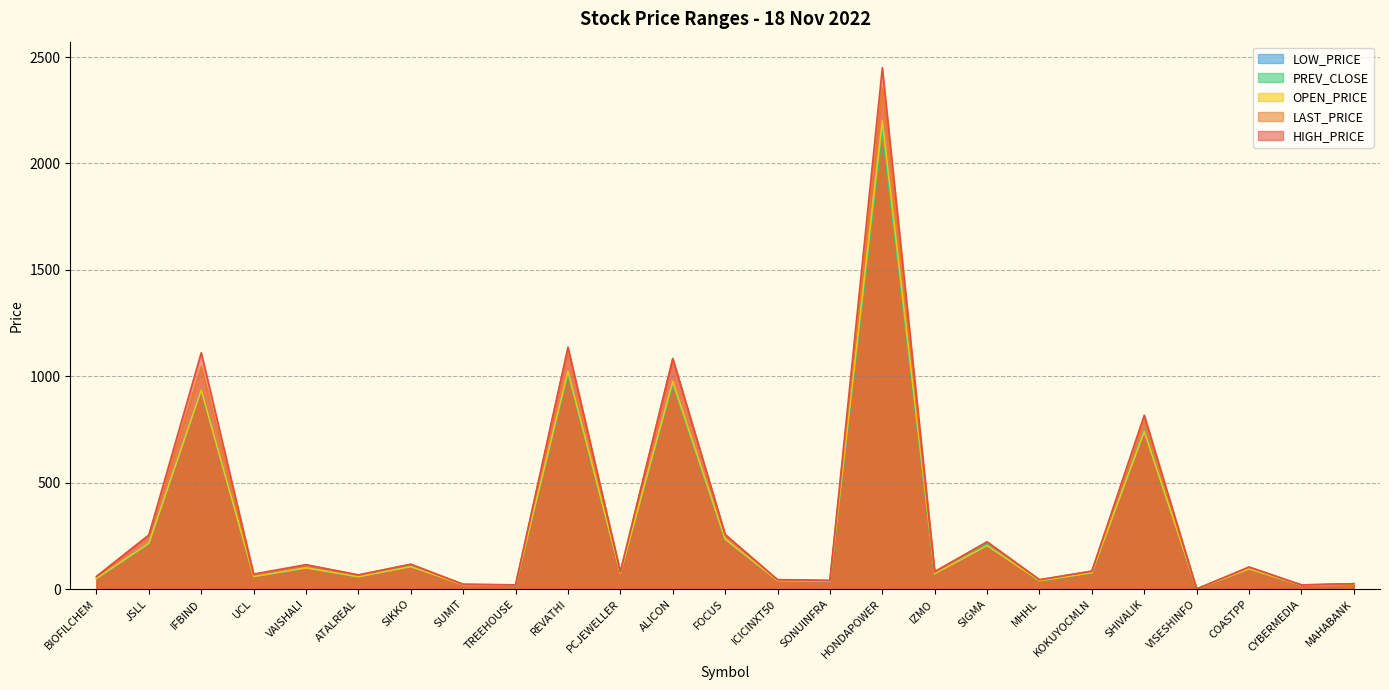

Reading left to right, transcribe all the data shown in this chart.

PREV_CLOSE: BIOFILCHEM=49.5	JSLL=211.7	IFBIND=934.5	UCL=59.2	VAISHALI=98.7	ATALREAL=58.0	SIKKO=111.2	SUMIT=21.4	TREEHOUSE=19.0	REVATHI=1010.2	PCJEWELLER=77.1	ALICON=962.8	FOCUS=233.1	ICICINXT50=44.2	SONUINFRA=38.0	HONDAPOWER=2150.1	IZMO=72.2	SIGMA=213.1	MHHL=37.5	KOKUYOCMLN=75.9	SHIVALIK=747.9	VISESHINFO=0.6	COASTPP=95.1	CYBERMEDIA=18.8	MAHABANK=23.1
OPEN_PRICE: BIOFILCHEM=50.0	JSLL=215.8	IFBIND=935.4	UCL=59.0	VAISHALI=100.0	ATALREAL=58.0	SIKKO=105.6	SUMIT=20.4	TREEHOUSE=18.1	REVATHI=1024.0	PCJEWELLER=73.7	ALICON=976.0	FOCUS=234.9	ICICINXT50=40.2	SONUINFRA=36.7	HONDAPOWER=2200.0	IZMO=72.4	SIGMA=204.4	MHHL=39.7	KOKUYOCMLN=76.9	SHIVALIK=740.2	VISESHINFO=0.6	COASTPP=95.0	CYBERMEDIA=18.2	MAHABANK=23.2
HIGH_PRICE: BIOFILCHEM=59.4	JSLL=253.9	IFBIND=1111.0	UCL=71.0	VAISHALI=114.8	ATALREAL=67.0	SIKKO=116.7	SUMIT=22.5	TREEHOUSE=19.9	REVATHI=1136.8	PCJEWELLER=81.0	ALICON=1083.0	FOCUS=256.4	ICICINXT50=44.6	SONUINFRA=41.0	HONDAPOWER=2450.0	IZMO=82.8	SIGMA=222.0	MHHL=44.4	KOKUYOCMLN=84.5	SHIVALIK=817.4	VISESHINFO=0.7	COASTPP=104.0	CYBERMEDIA=19.7	MAHABANK=25.6
LOW_PRICE: BIOFILCHEM=49.0	JSLL=215.8	IFBIND=935.0	UCL=59.0	VAISHALI=99.1	ATALREAL=57.2	SIKKO=105.6	SUMIT=20.4	TREEHOUSE=18.1	REVATHI=1015.0	PCJEWELLER=73.7	ALICON=969.0	FOCUS=232.5	ICICINXT50=40.2	SONUINFRA=35.3	HONDAPOWER=2173.1	IZMO=71.9	SIGMA=204.0	MHHL=39.7	KOKUYOCMLN=76.0	SHIVALIK=740.2	VISESHINFO=0.6	COASTPP=95.0	CYBERMEDIA=18.1	MAHABANK=23.2
LAST_PRICE: BIOFILCHEM=59.4	JSLL=253.9	IFBIND=1045.0	UCL=67.0	VAISHALI=113.0	ATALREAL=66.0	SIKKO=116.7	SUMIT=22.5	TREEHOUSE=19.9	REVATHI=1128.0	PCJEWELLER=81.0	ALICON=1083.0	FOCUS=256.4	ICICINXT50=43.8	SONUINFRA=40.0	HONDAPOWER=2355.0	IZMO=79.0	SIGMA=222.0	MHHL=43.3	KOKUYOCMLN=84.3	SHIVALIK=799.0	VISESHINFO=0.7	COASTPP=102.9	CYBERMEDIA=19.7	MAHABANK=25.2